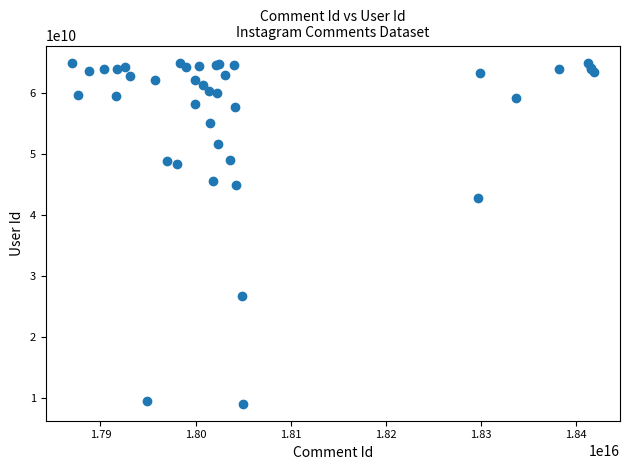

What Y value in the scatter plot is closest to 37025461477?

42763631005